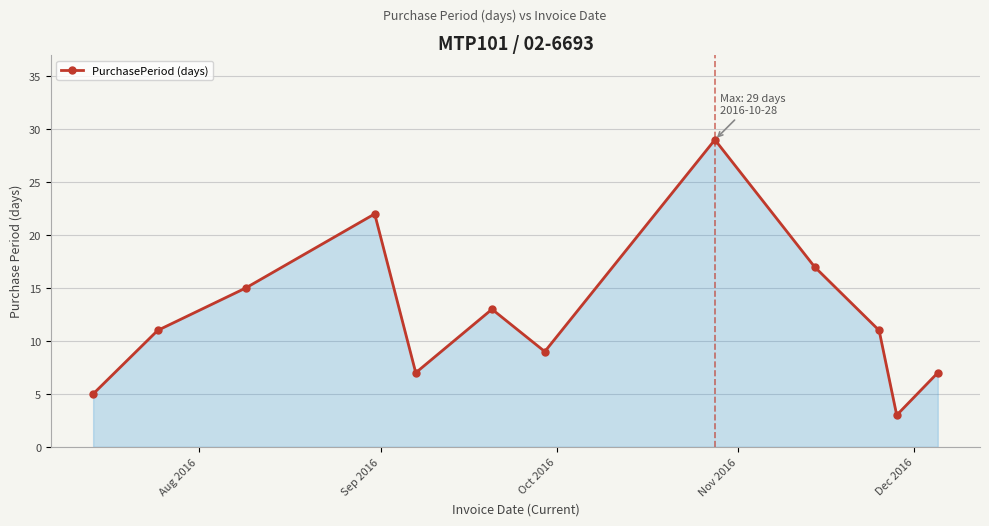

What is the greatest value displayed?

29